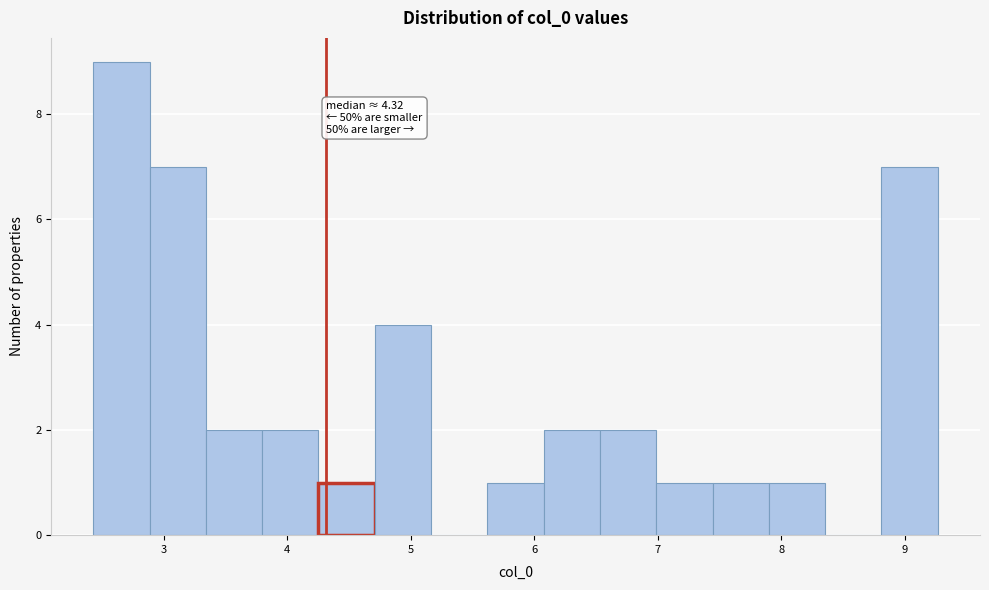

Which range on the x-axis has the tallest bar?

2.4 to 2.9